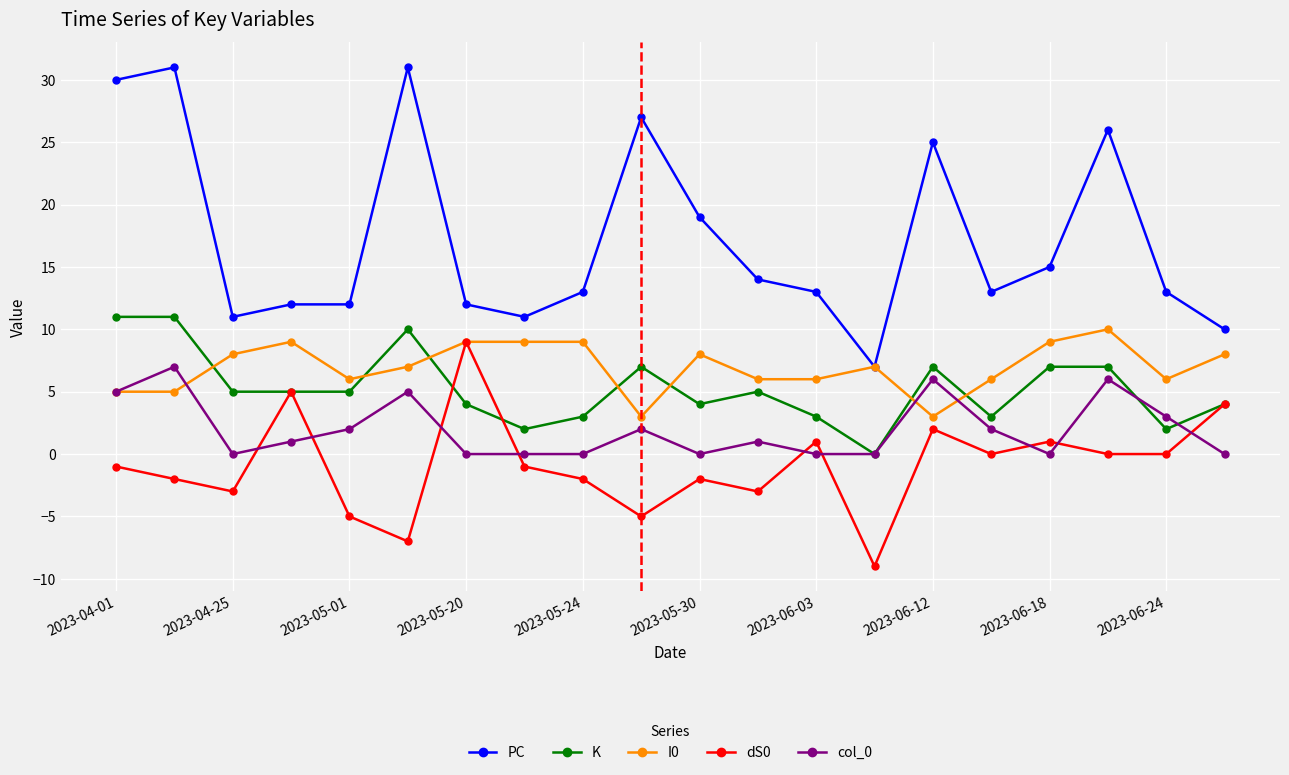

True or false: I0 has more than 0 points higher than both neighbors.

True